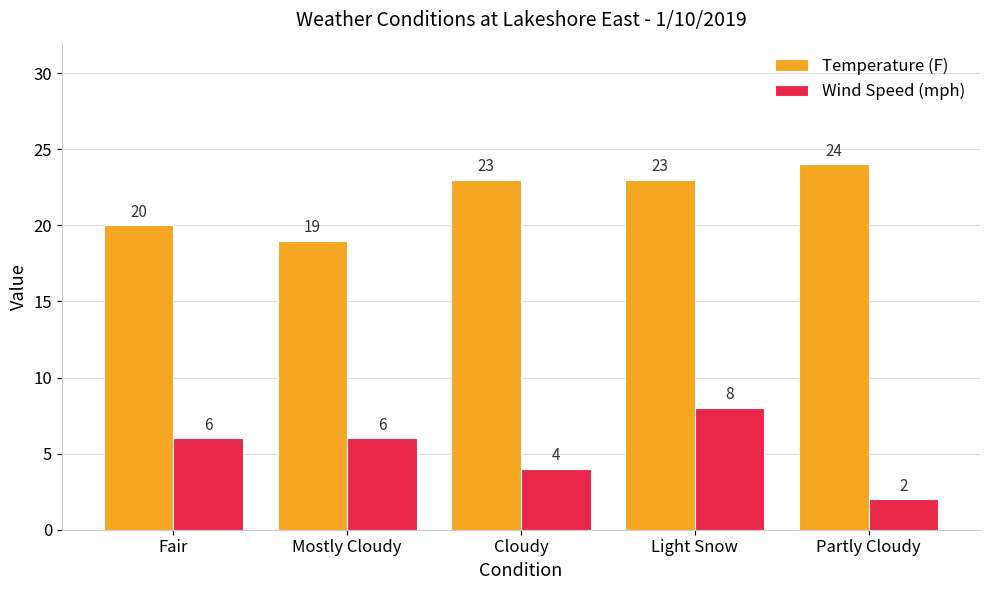

Are the bars horizontal?

No